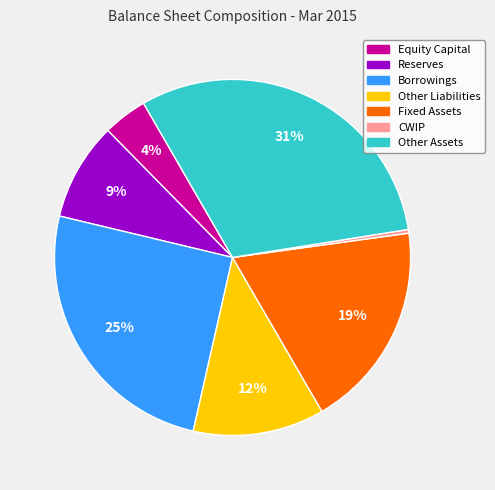

To the nearest percent, what portion does Equity Capital represent?

4%